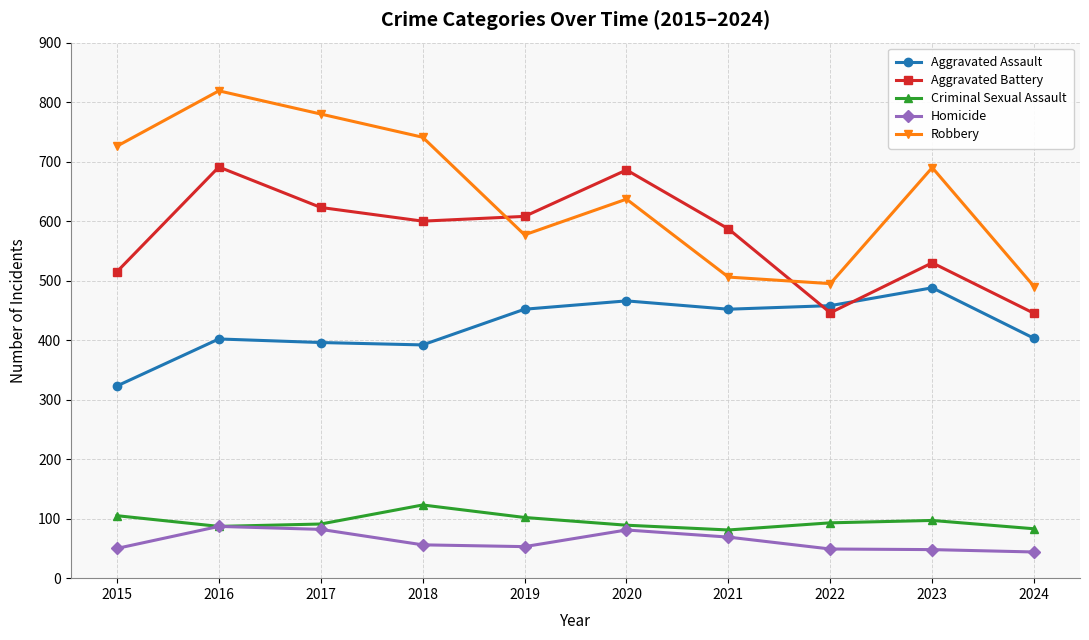

How many data points does each series have?

10